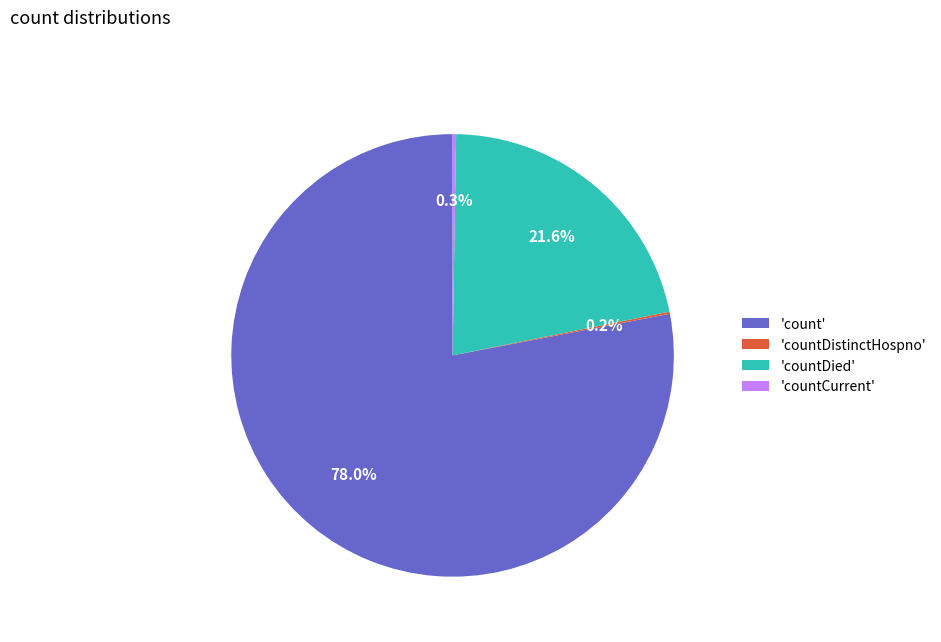

Which category has the biggest portion of the pie?

'count'